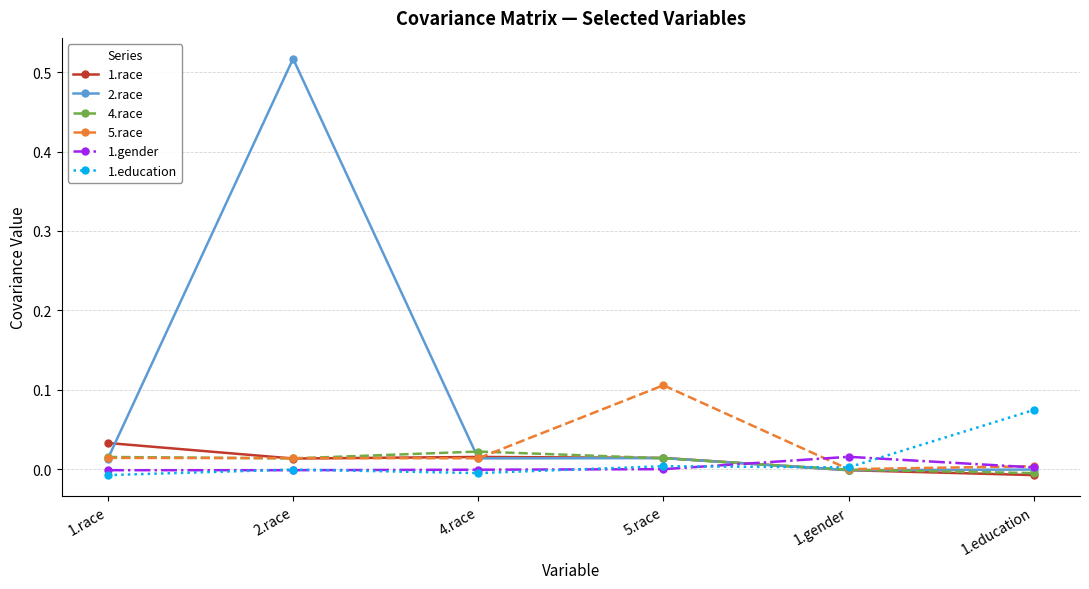

Count the number of data series in this chart.

6